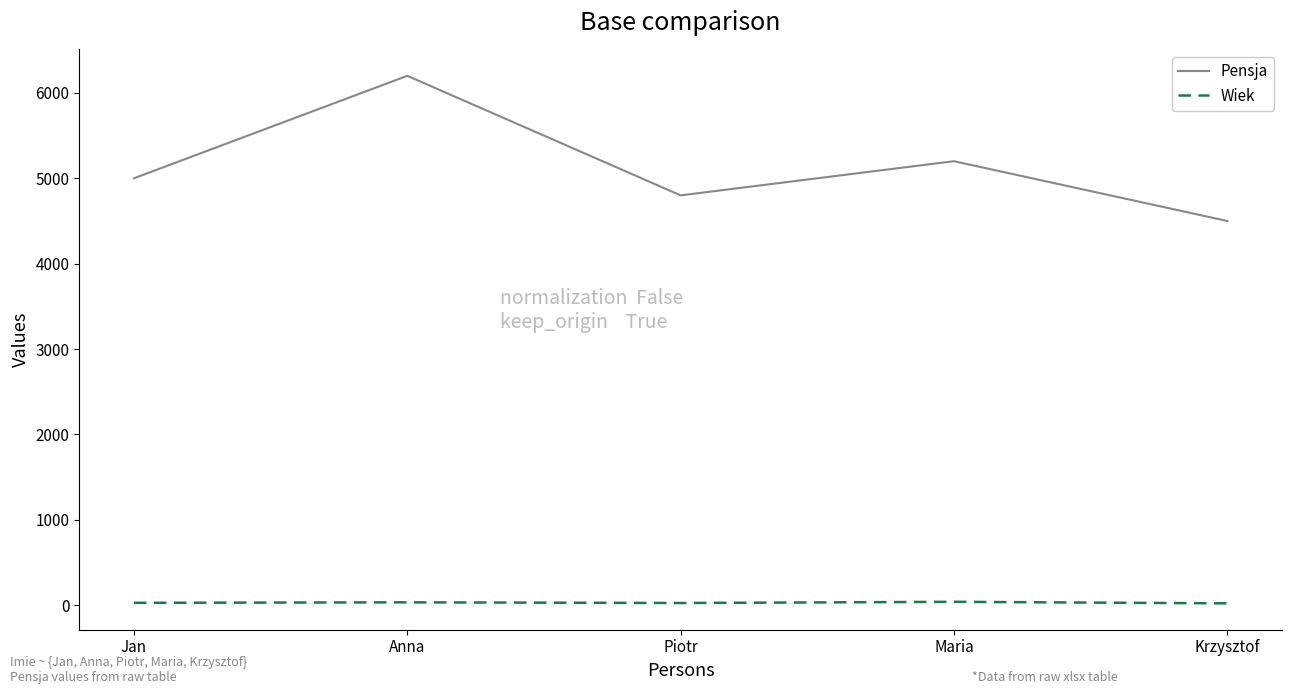

What is the spread (max minus min) of values at Anna?

6166